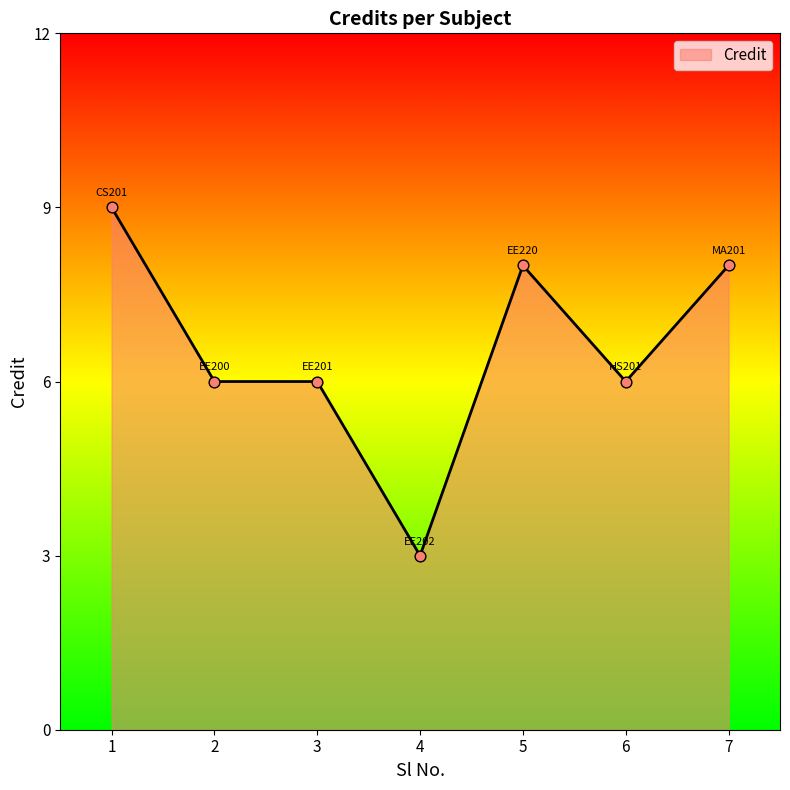

What is the change in value from 3 to 4?

-3